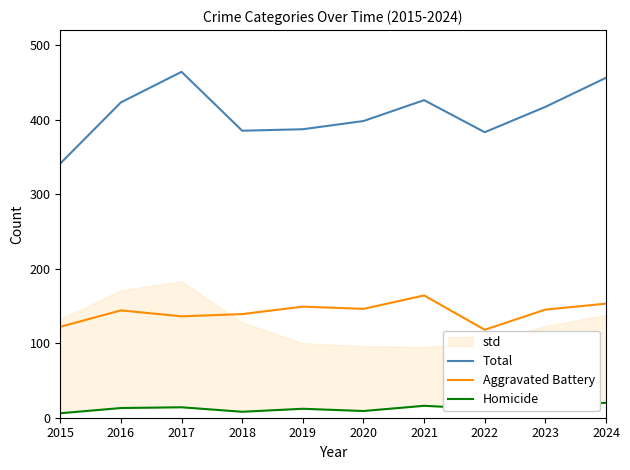

What is the difference between the maximum and minimum values in the Total series?

123